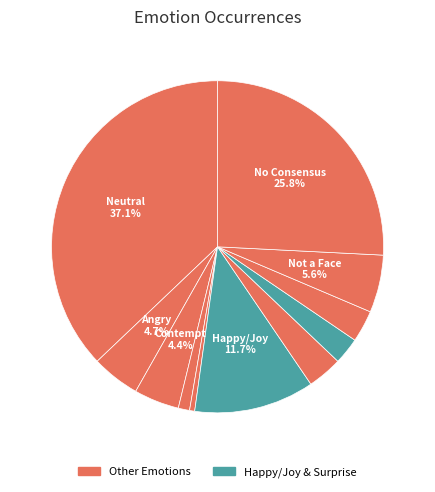

Rank the categories by value from highest to lowest.

Neutral, No Consensus, Happy/Joy, Not a Face, Angry, Contempt, Sad, Ambiguous, Surprise, Disgust, Fear